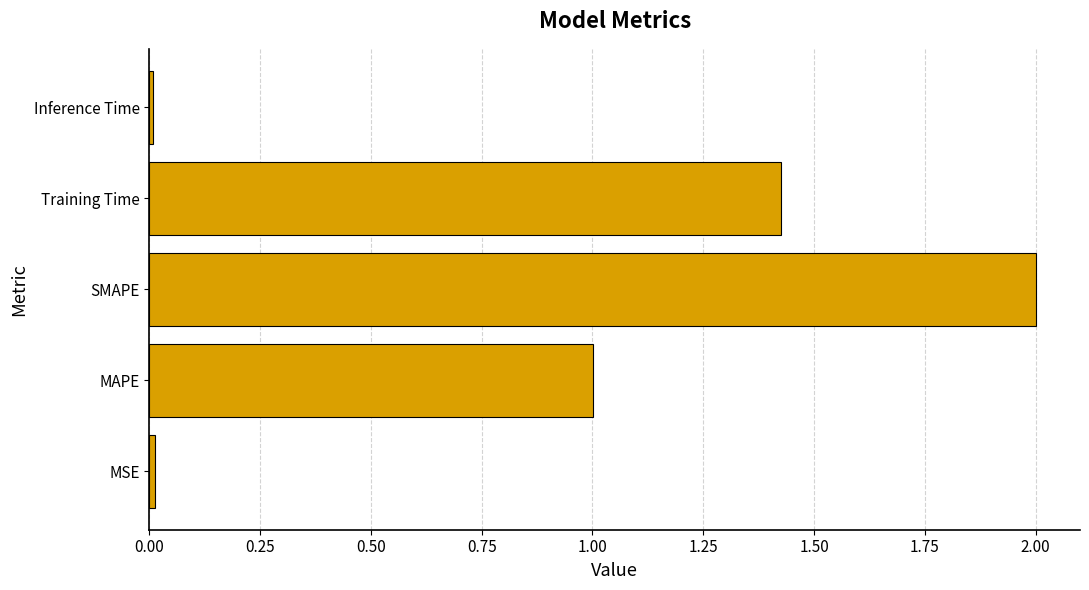

What is the maximum value shown in the chart?

2.0